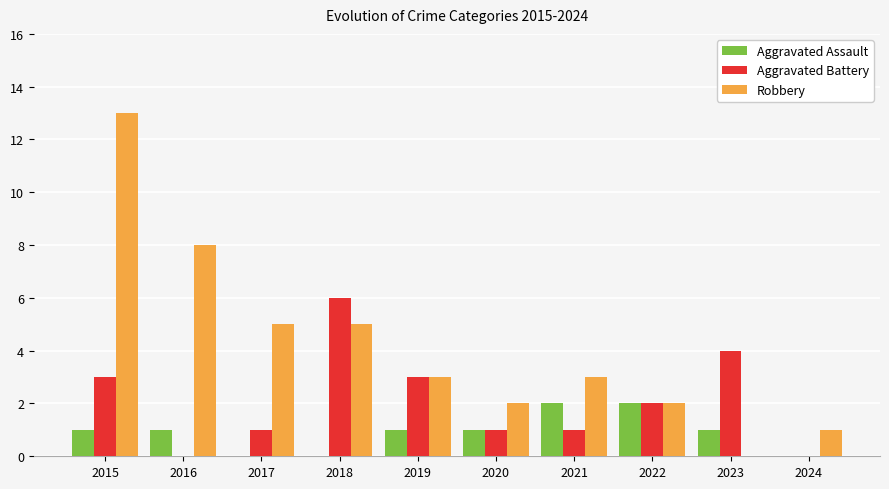

What value does the Robbery series have at 2018, to the nearest 5?

5